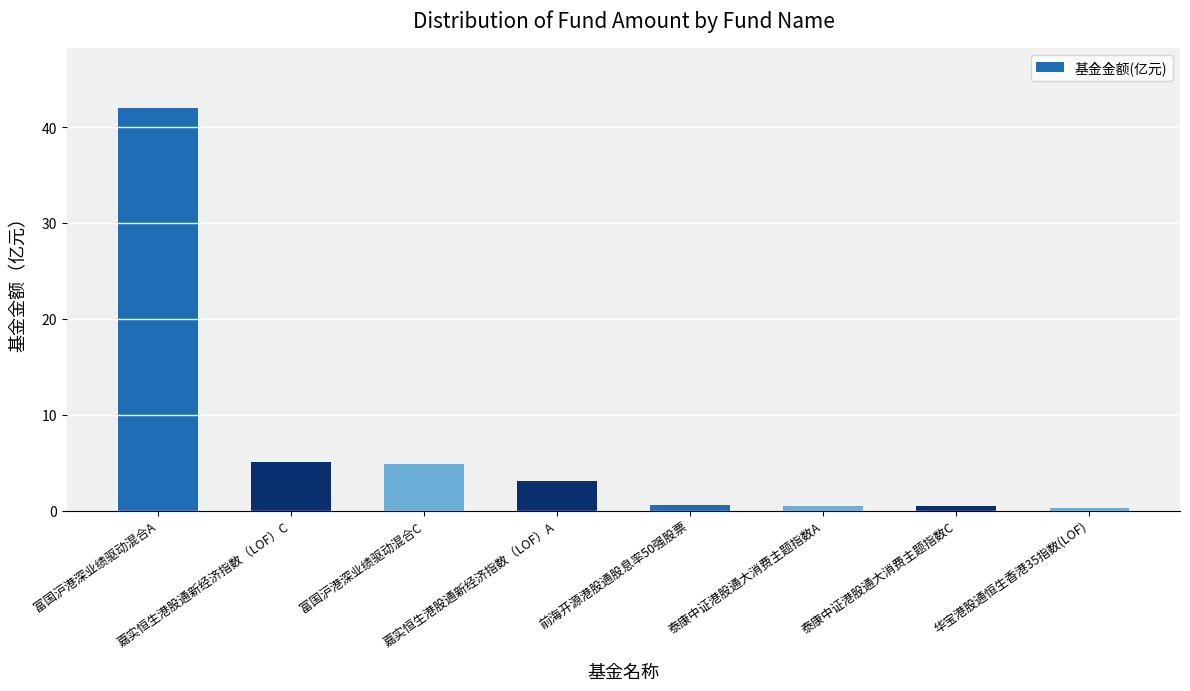

What is the greatest value displayed?

42.0